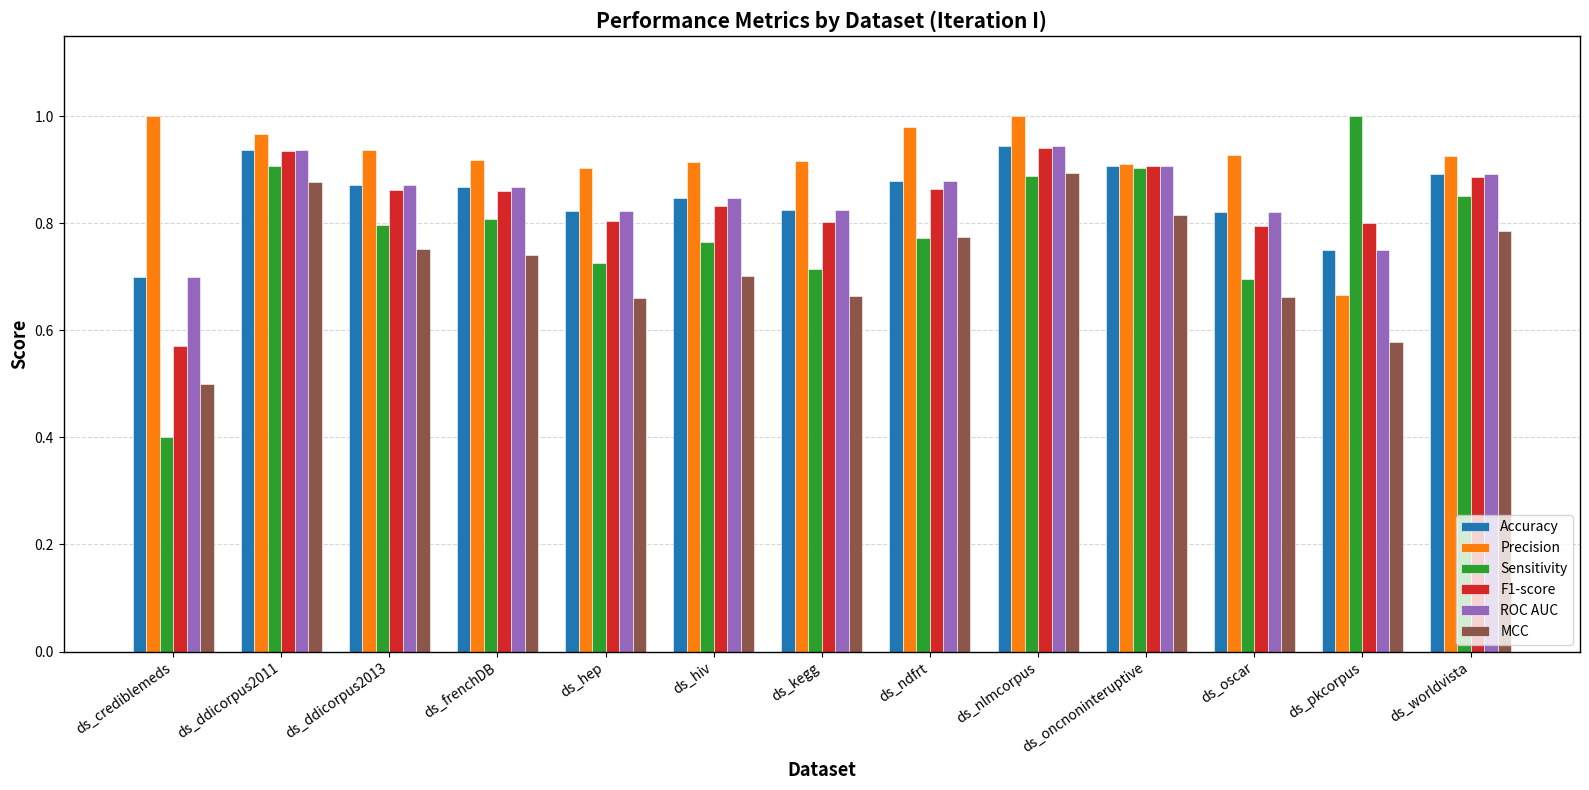

The ROC AUC series shows 1.2 at ds_ddicorpus2013. True or false?

False